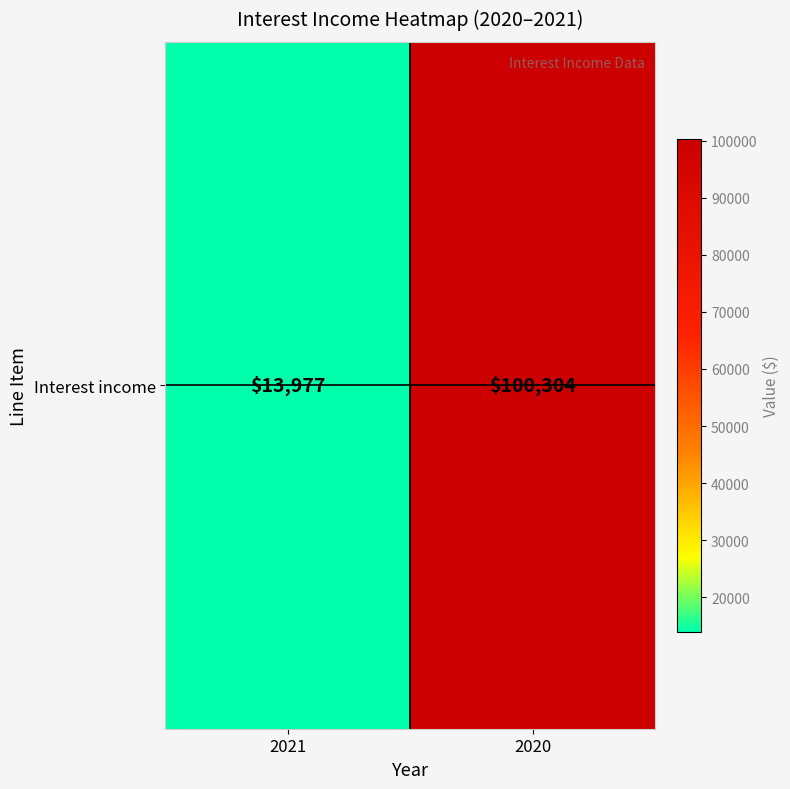

Reading right to left, extract all data points from this chart.

2020=100304	2021=13977